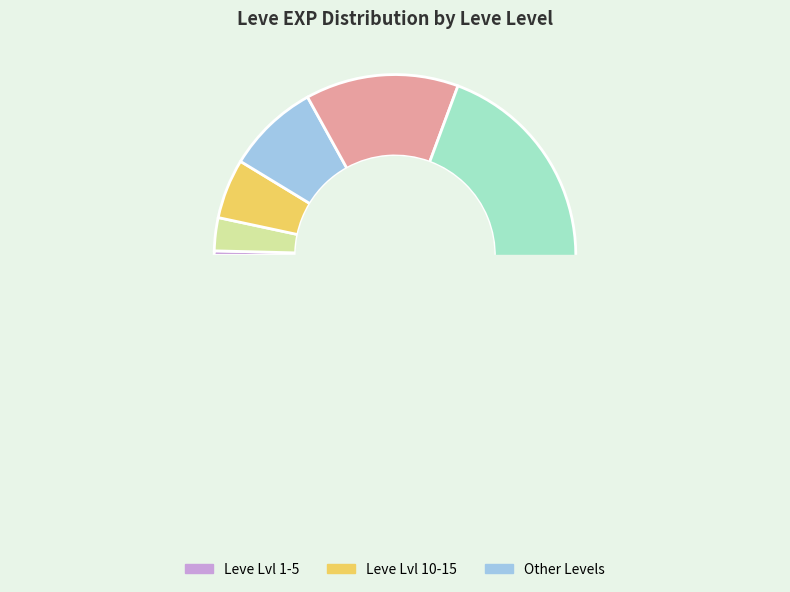

Is there a majority slice in this chart?

No